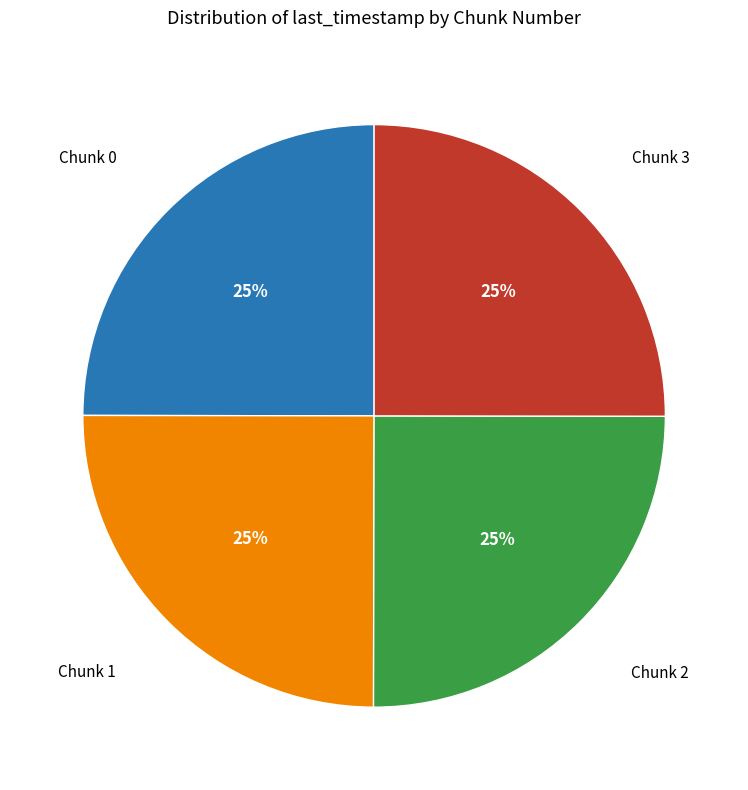

Does any single category account for the majority?

No